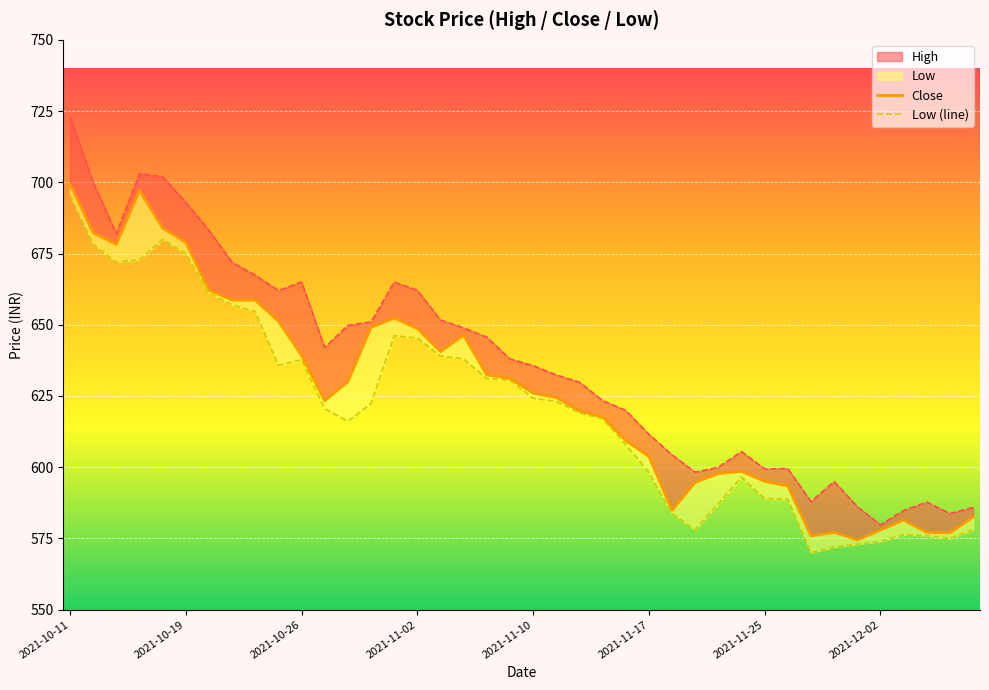

At which label is Close closest to 636?

2021-10-26